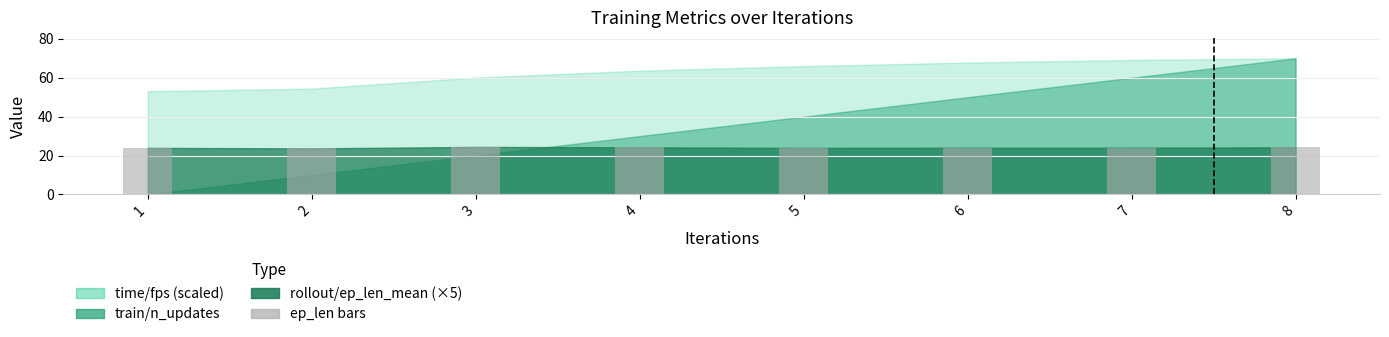

The value at 7 is 24.0. True or false?

True